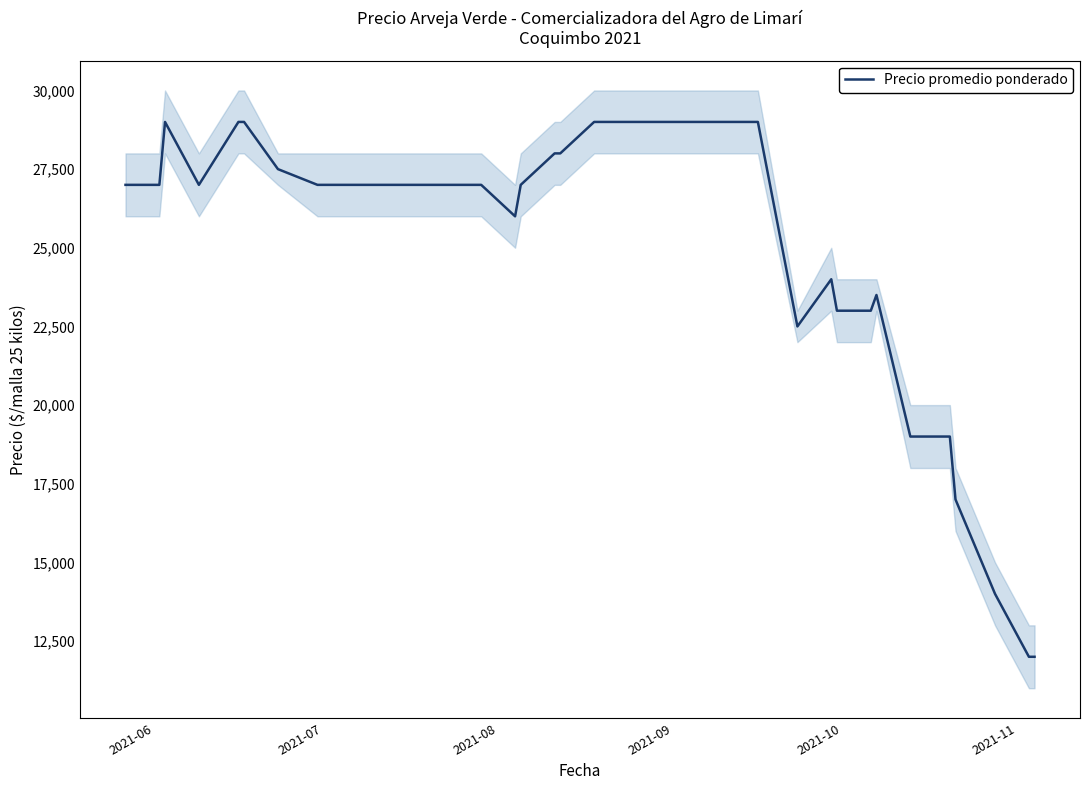

What is the maximum value for Precio promedio ponderado?

29000